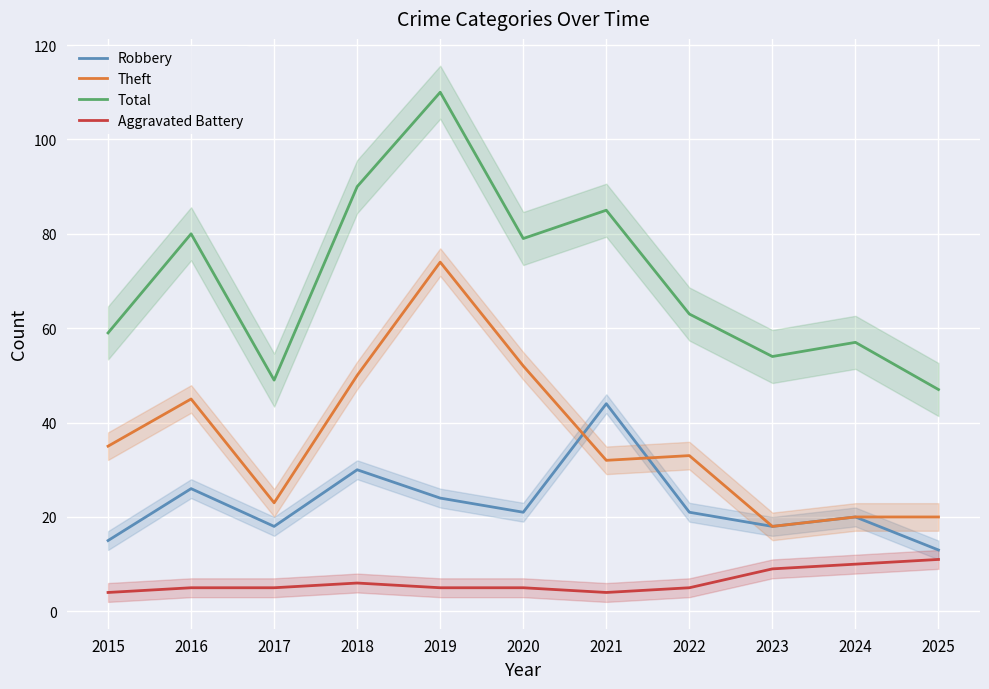

Reading left to right, transcribe all the data shown in this chart.

Robbery: 2015=15	2016=26	2017=18	2018=30	2019=24	2020=21	2021=44	2022=21	2023=18	2024=20	2025=13
Theft: 2015=35	2016=45	2017=23	2018=50	2019=74	2020=52	2021=32	2022=33	2023=18	2024=20	2025=20
Total: 2015=59	2016=80	2017=49	2018=90	2019=110	2020=79	2021=85	2022=63	2023=54	2024=57	2025=47
Aggravated Battery: 2015=4	2016=5	2017=5	2018=6	2019=5	2020=5	2021=4	2022=5	2023=9	2024=10	2025=11